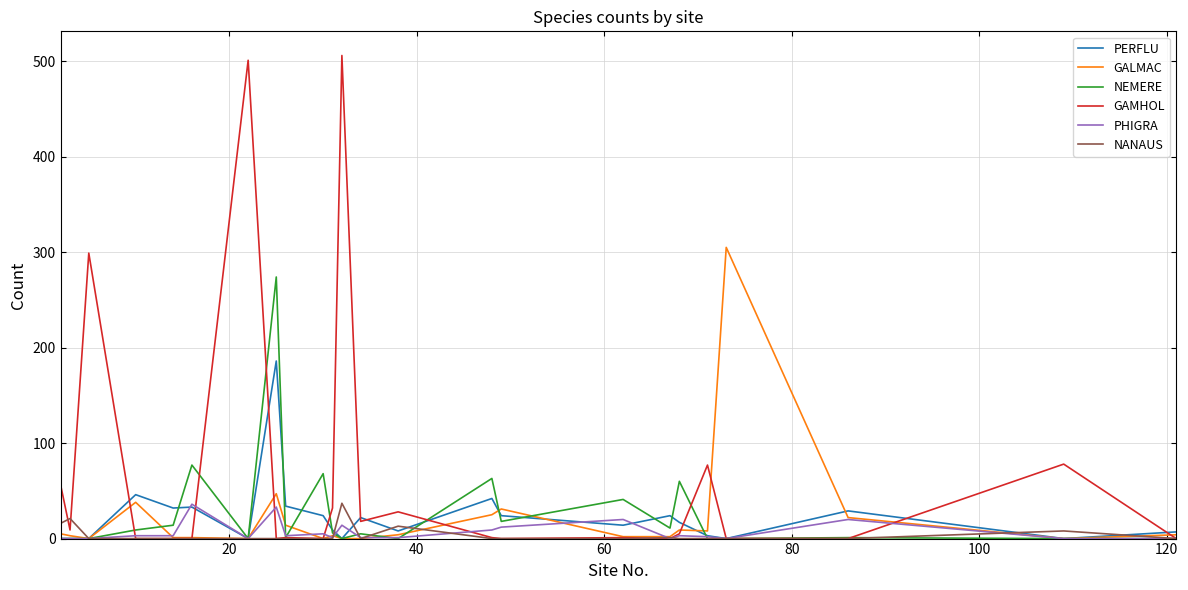

What is the greatest value displayed?

506